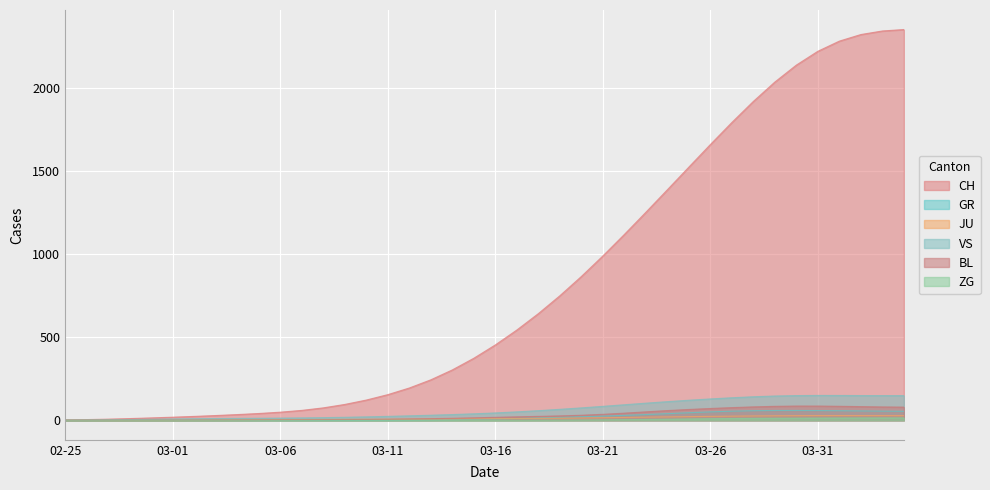

Read the JU value at 31.

24.8